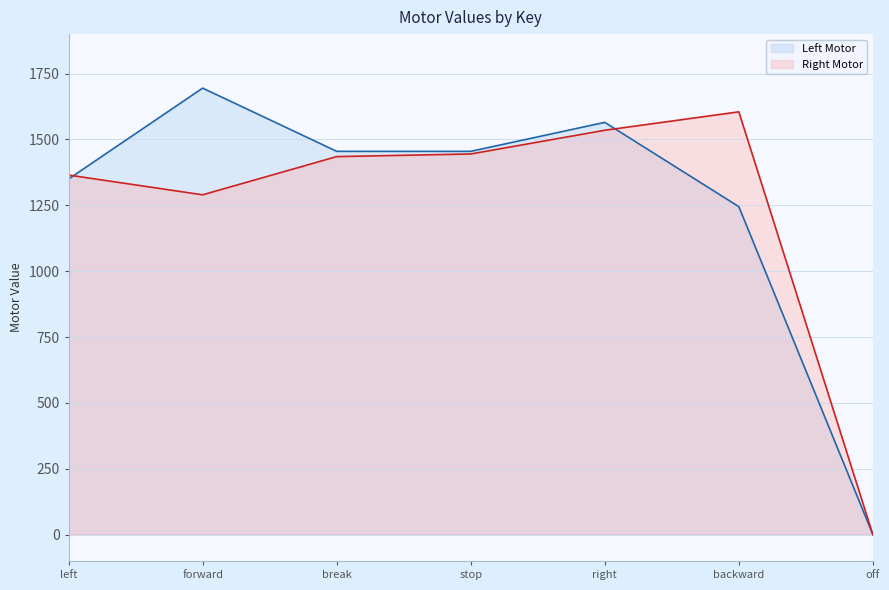

What is the difference between the Left Motor values at backward and forward?

450